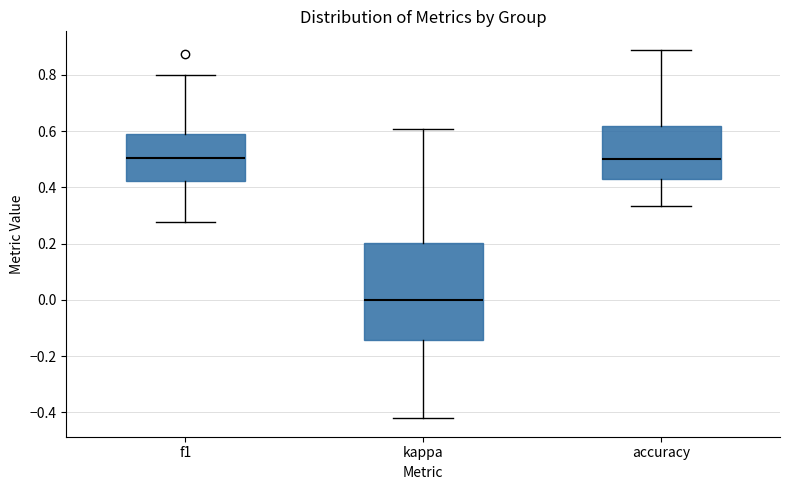

Where does the median line of the box for kappa sit on the y-axis? The values are not printed on the chart, so give them approximately, as read against the axis.

0.00